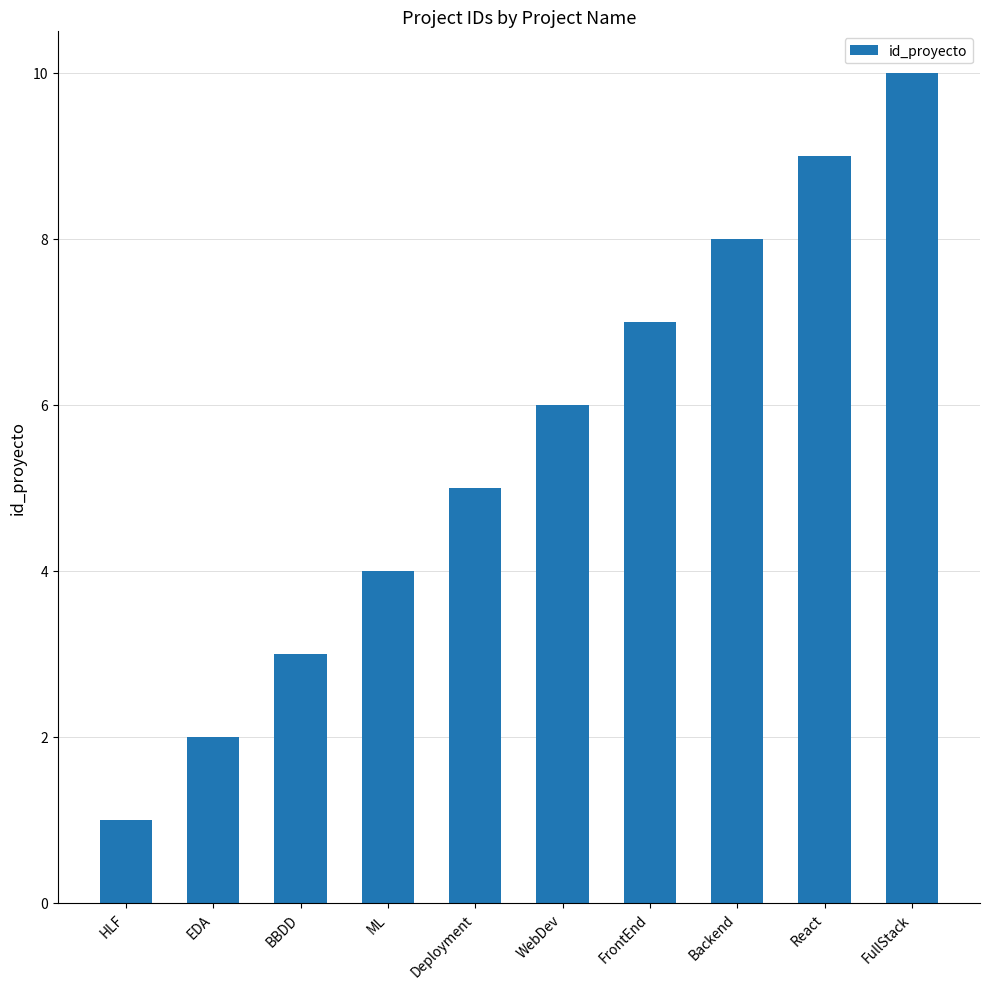

Reading left to right, extract all data points from this chart.

1	2	3	4	5	6	7	8	9	10